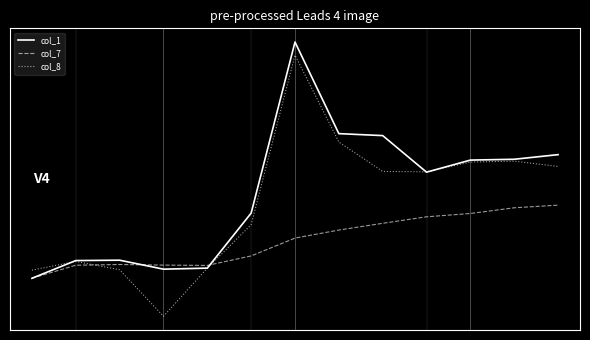

At which label does col_7 first exceed 146?

6